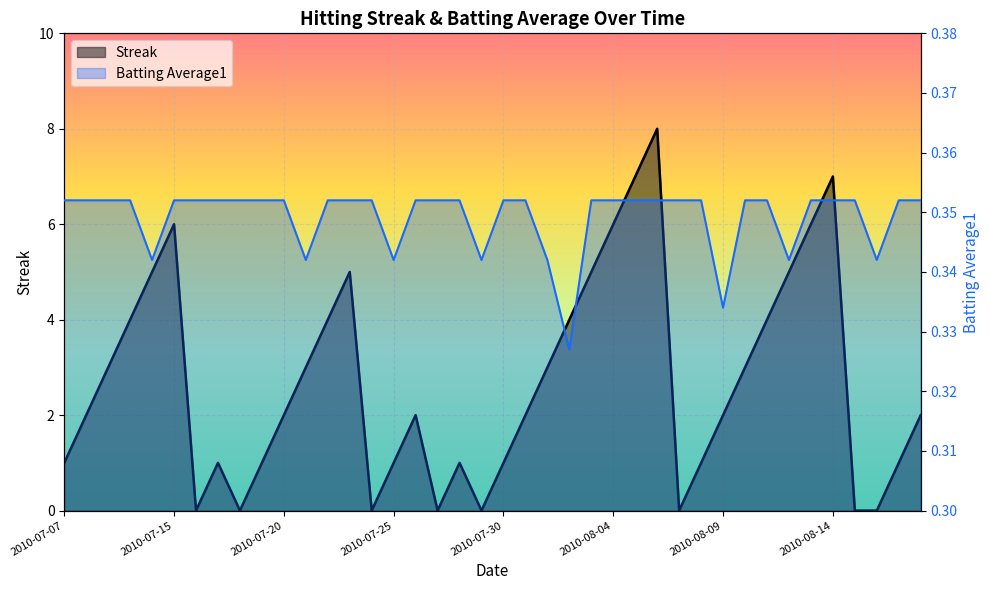

Which category has the lowest value in the Streak series?

2010-07-16